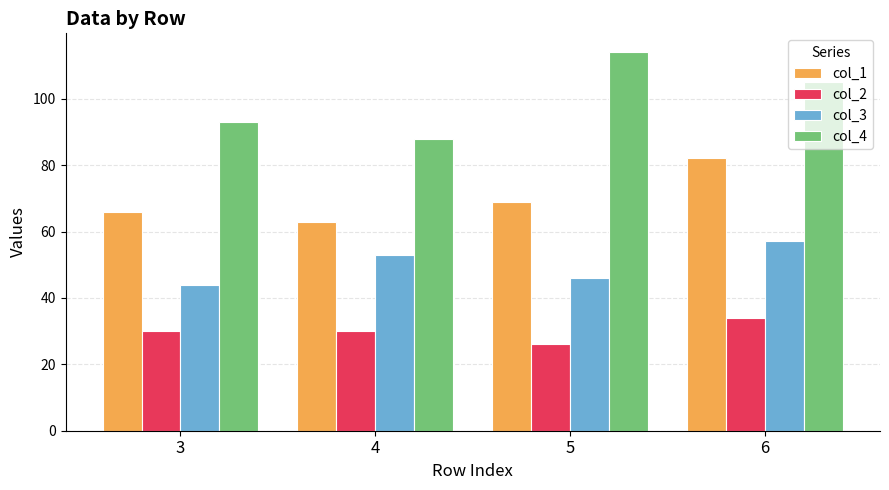

Is it true that col_3 equals 33 at 4?

False